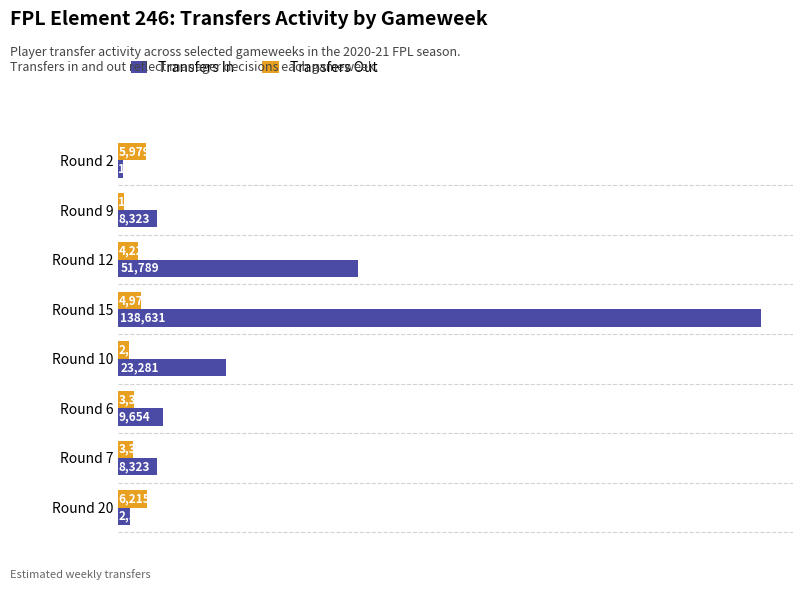

What is the sum of the Transfers In values at Round 12 and Round 2?

52838